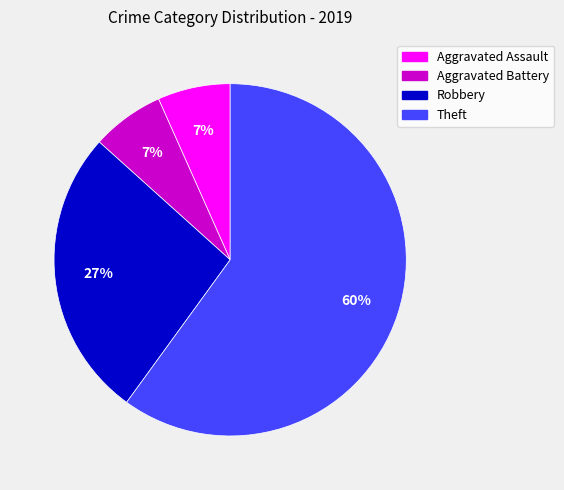

Combined, do Aggravated Battery and Robbery account for over 50%?

No